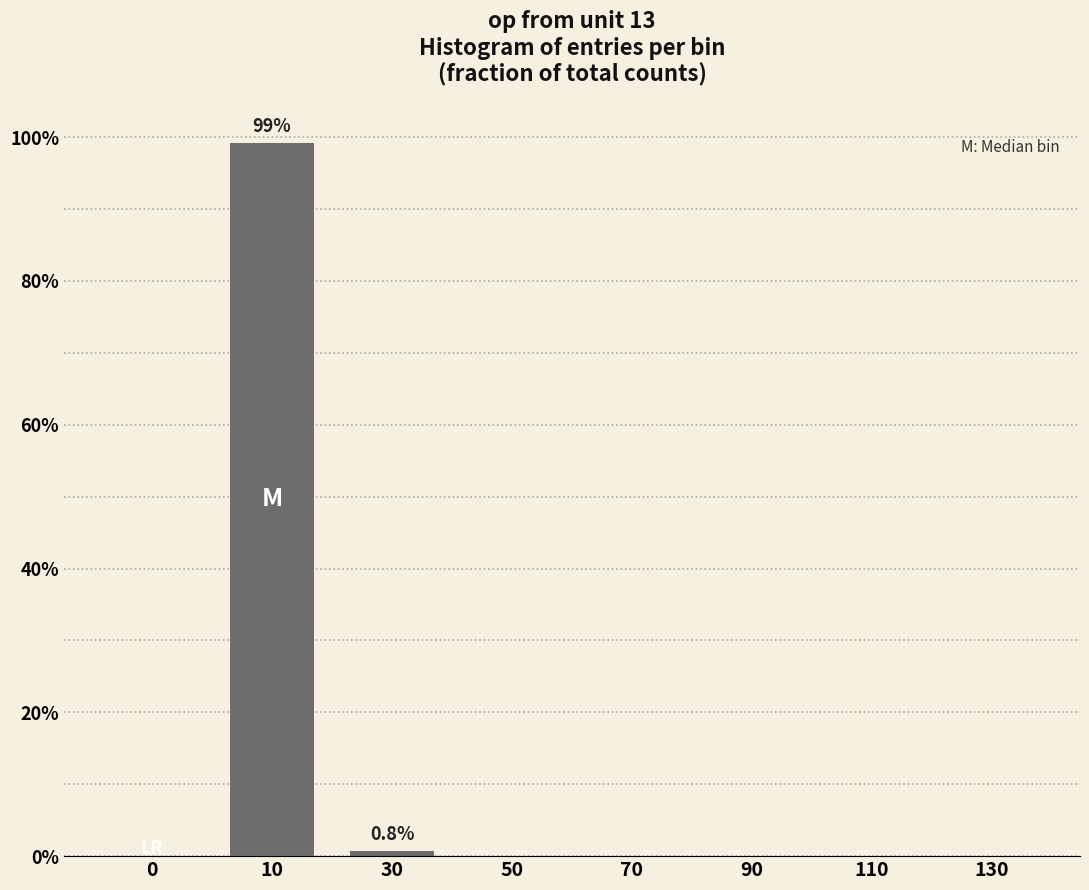

At which category does the chart reach its peak across all series?

10